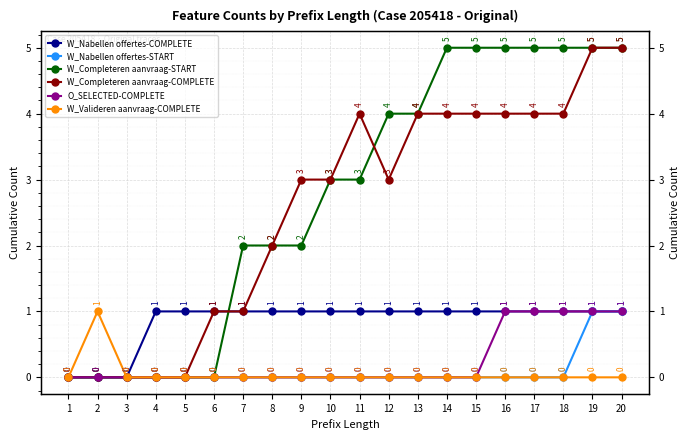

How many times do W_Completeren aanvraag-START and W_Completeren aanvraag-COMPLETE cross each other?

2